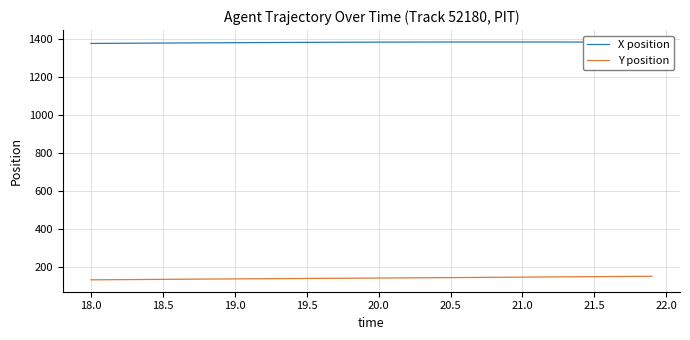

How many lines are shown in the chart?

2